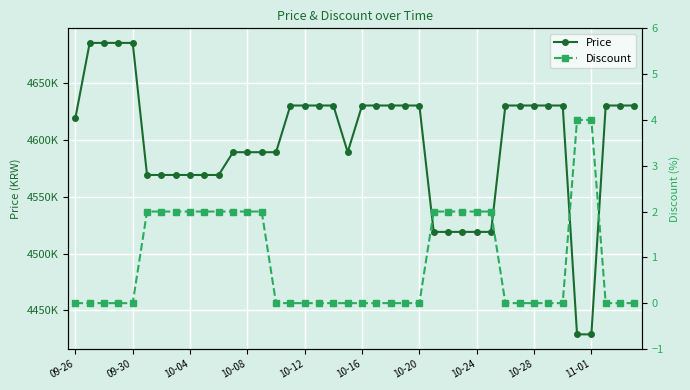

How many values in the Discount series exceed 0?

16